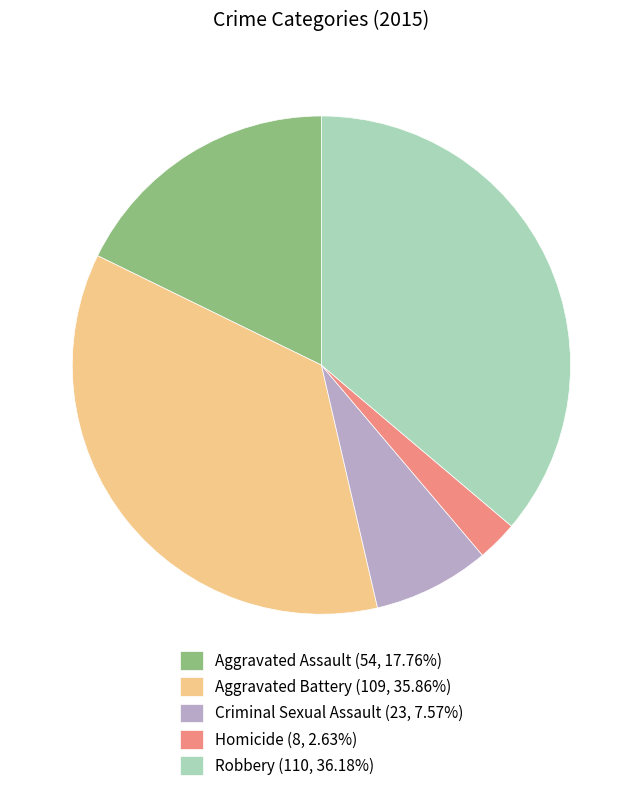

Approximately how many times larger is the value at Aggravated Assault (54, 17.76%) compared to Aggravated Battery (109, 35.86%)?

0.5